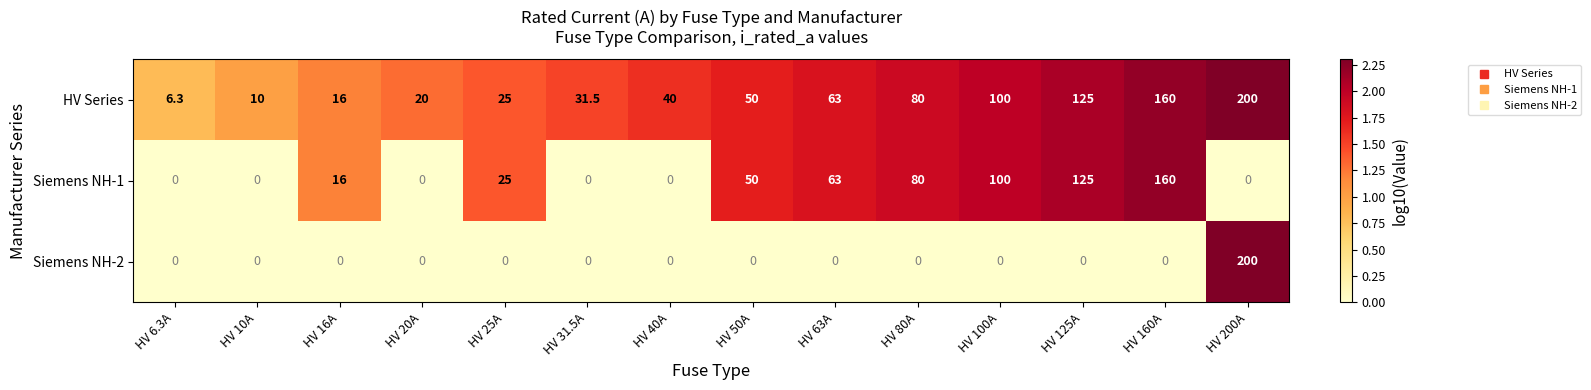

How many Siemens NH-1 values are between 0 and 80?

11